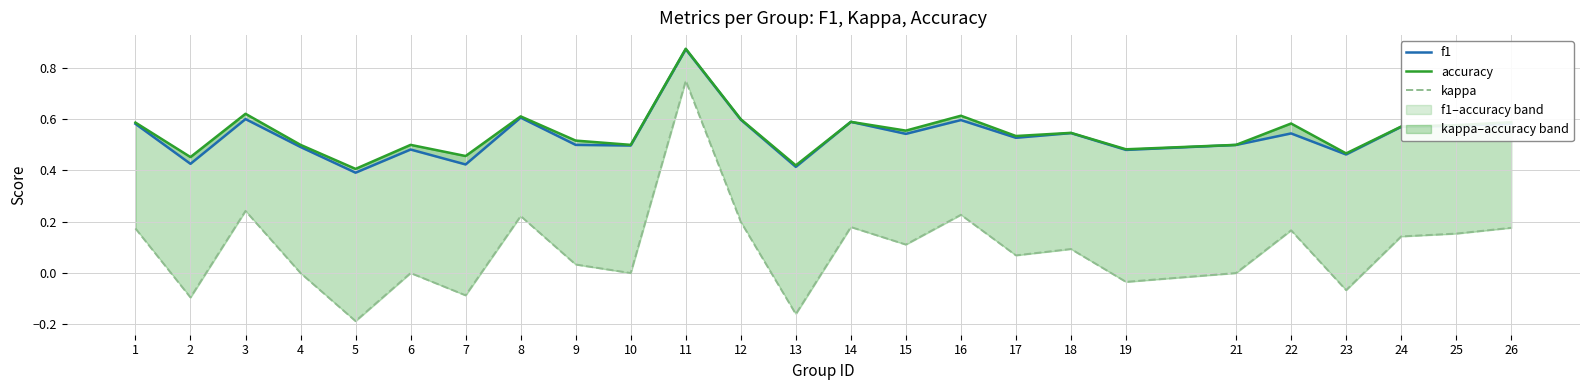

At which category does f1 reach its first local valley?

2